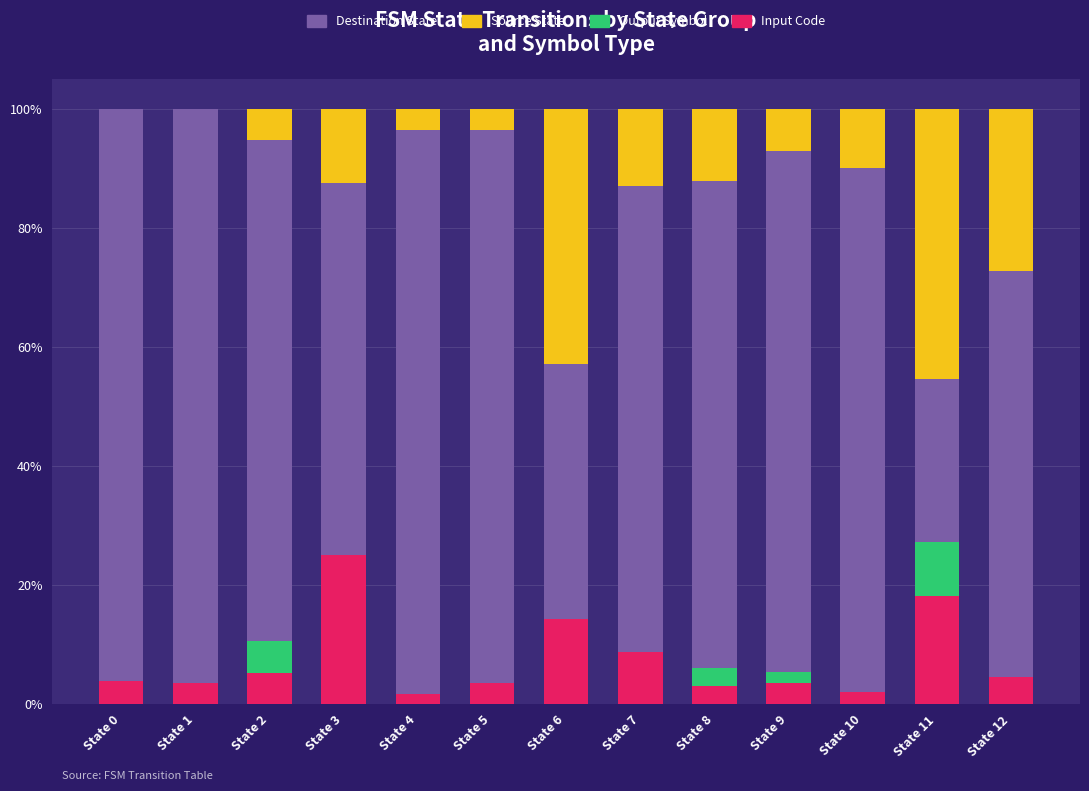

The value of Input Code at State 3 is 17.4. True or false?

False